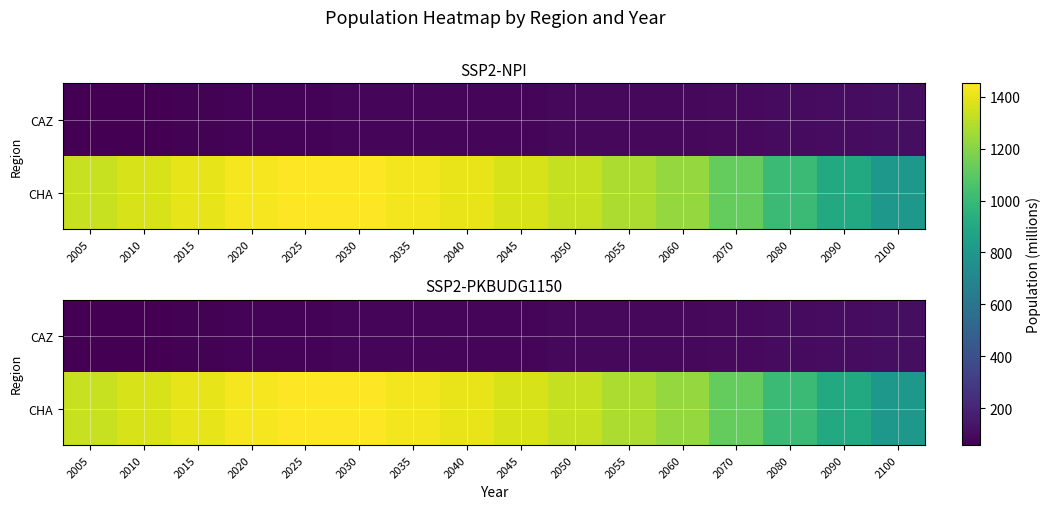

Which series has the widest spread of values?

CHA